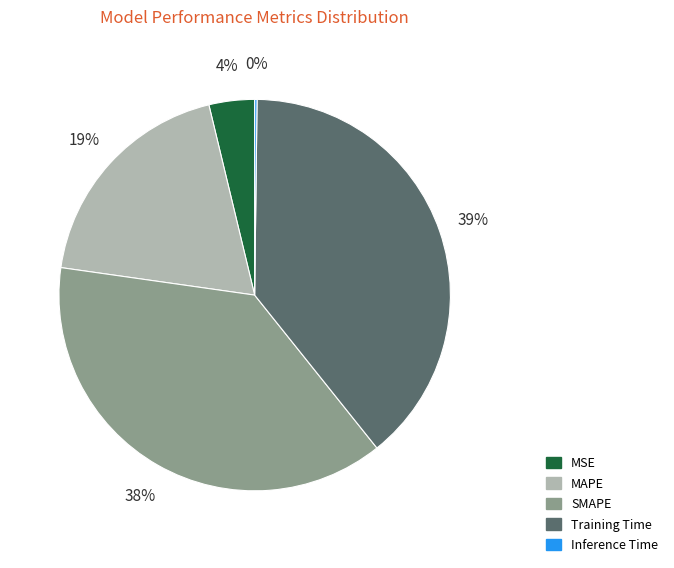

To the nearest percent, what is the average slice percentage?

20%